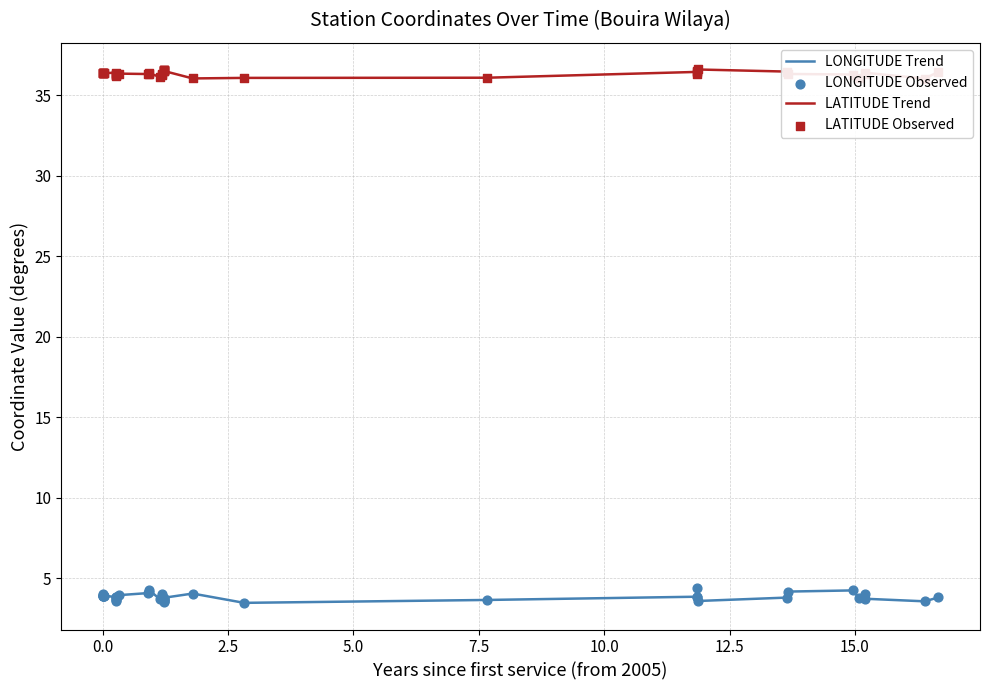

Which series has the largest Y range (max minus min)?

LONGITUDE Trend